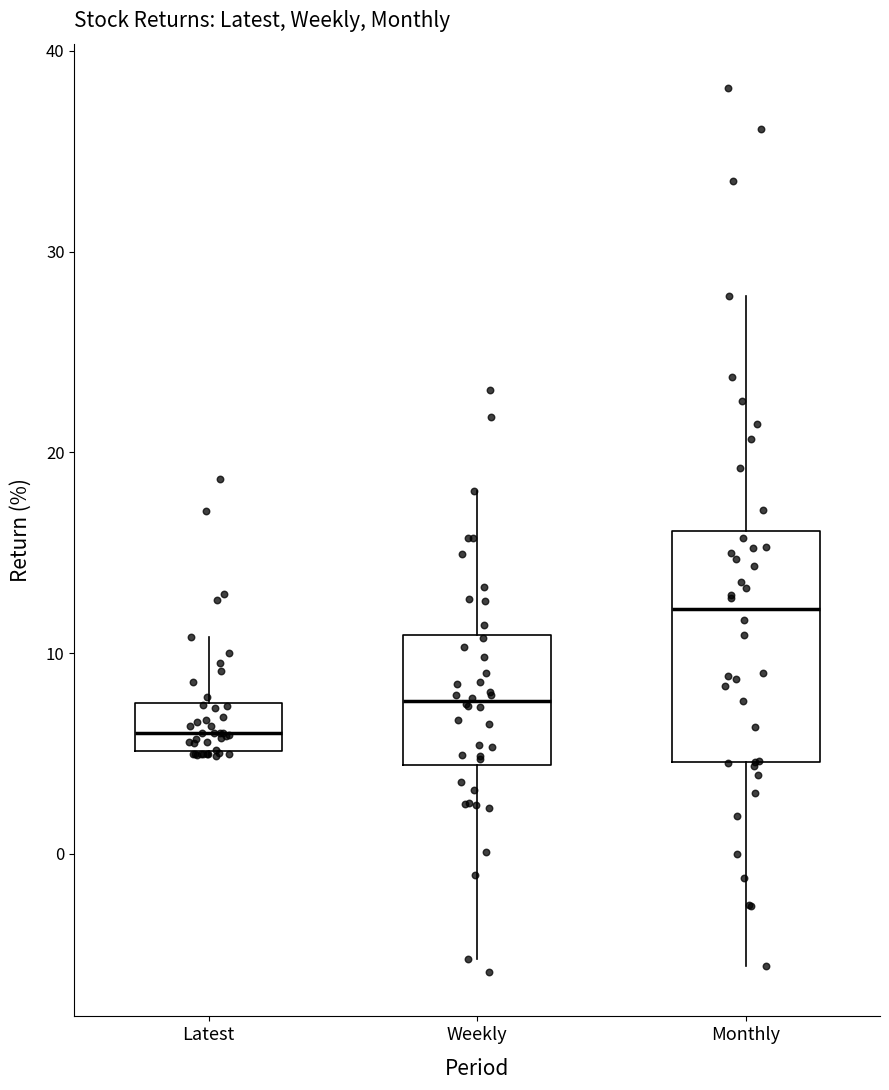

Which box's median line is the highest?

Monthly